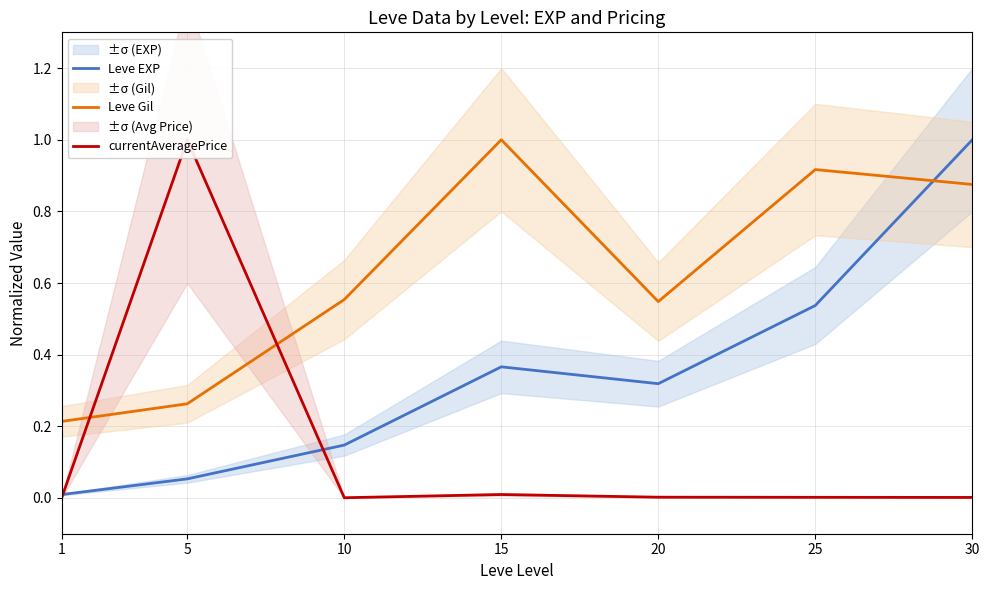

How many lines are shown in the chart?

3